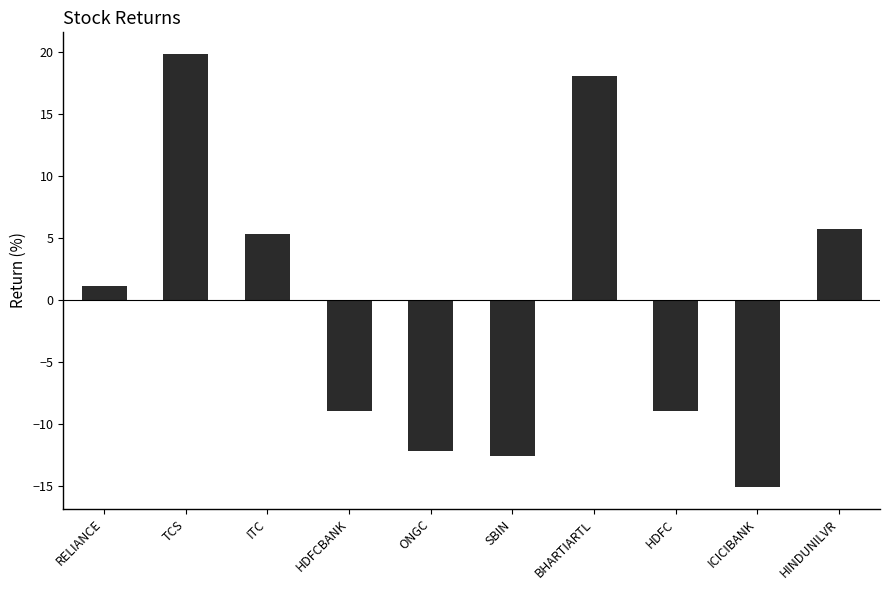

What is the sum of the values at BHARTIARTL and SBIN?

5.5